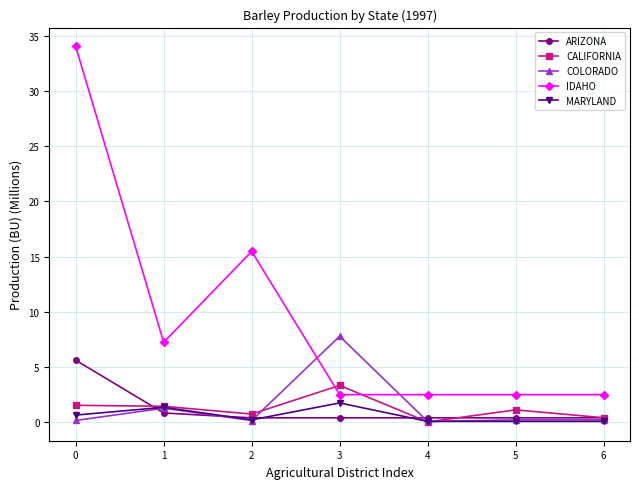

Which series has the widest spread of values?

IDAHO